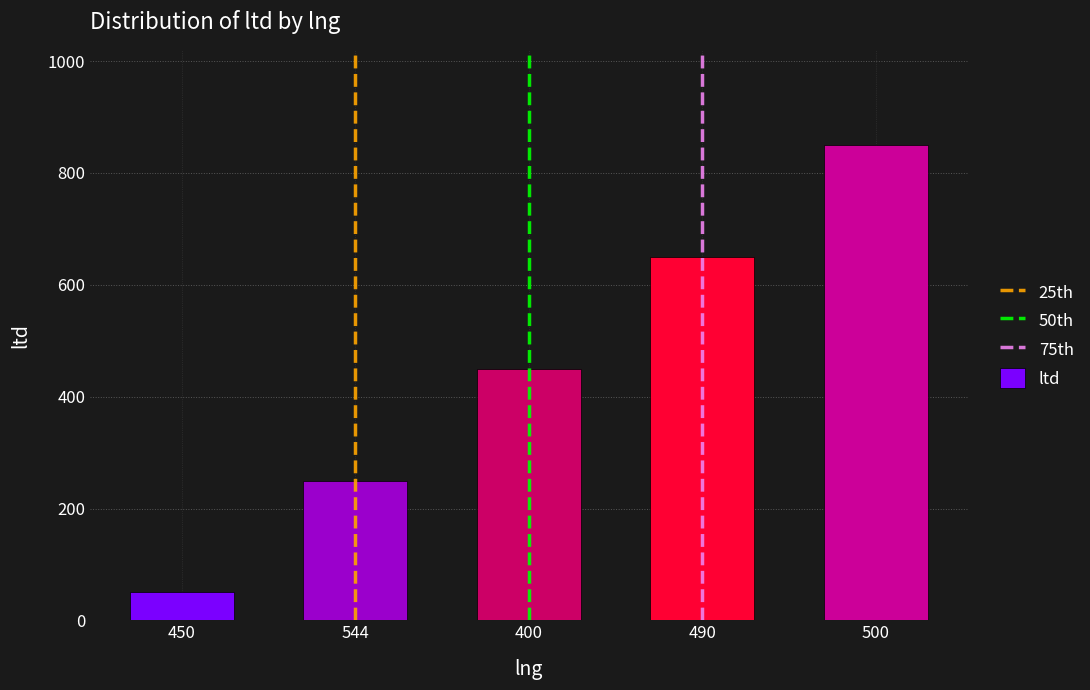

Count the values in the range 250 to 650.

3